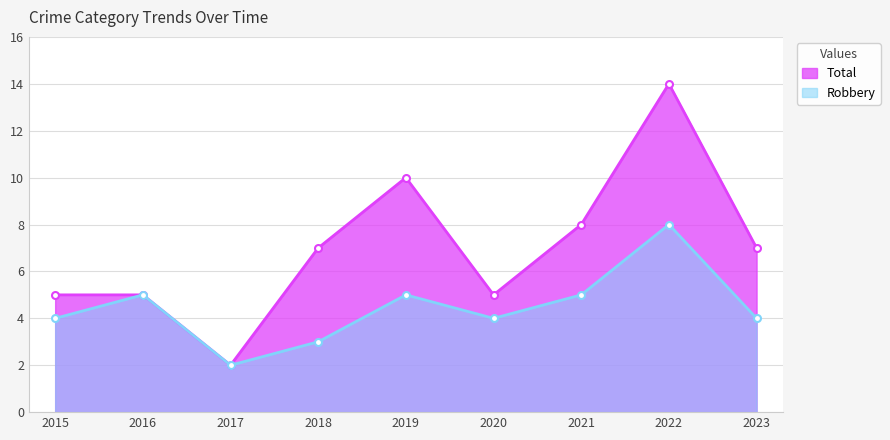

Reading left to right, what are all the values shown in this chart?

Robbery: 2015=4	2016=5	2017=2	2018=3	2019=5	2020=4	2021=5	2022=8	2023=4
Total: 2015=5	2016=5	2017=2	2018=7	2019=10	2020=5	2021=8	2022=14	2023=7